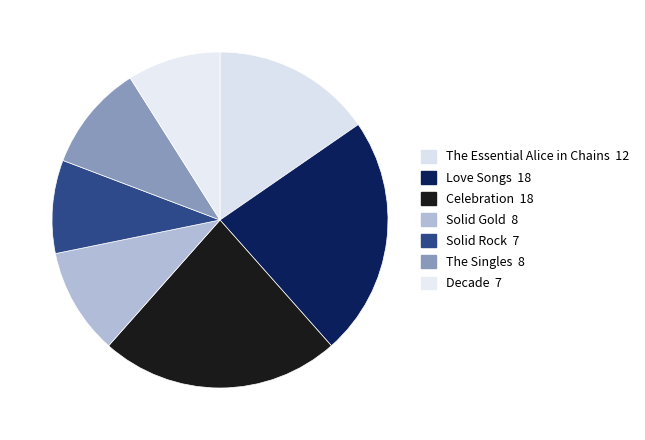

To the nearest percent, what percentage of the pie is Solid Gold?

10%